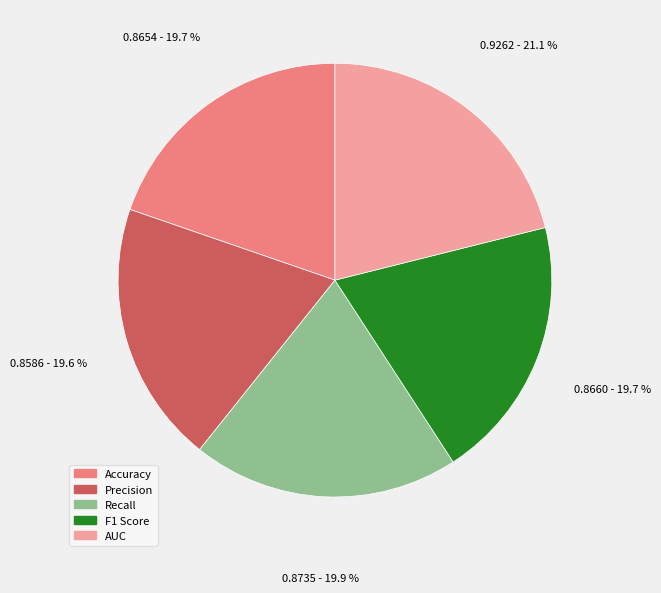

Which slice is the largest?

AUC